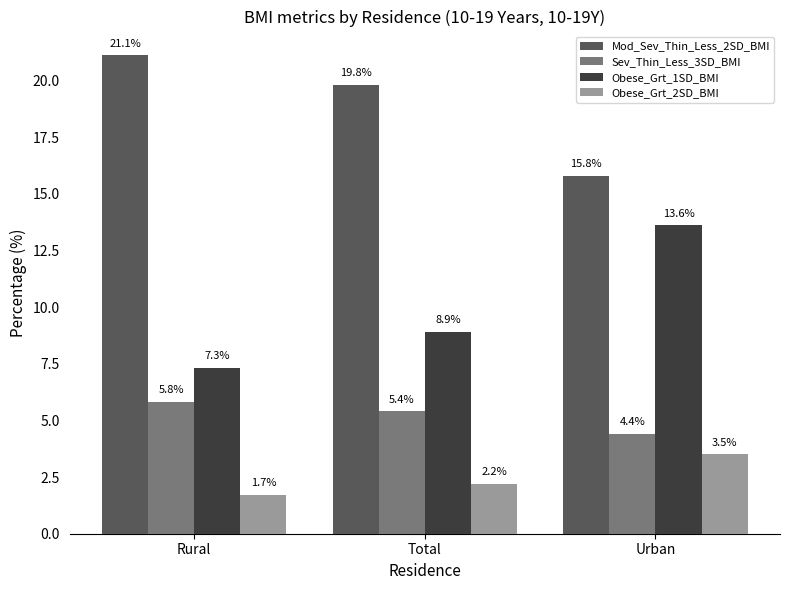

How many bars are there in each group?

4